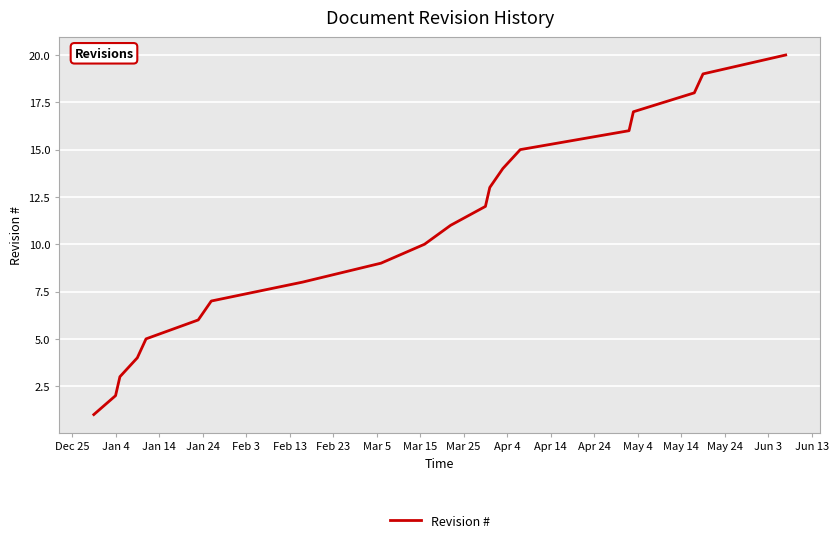

What is the difference between the maximum and minimum values?

19